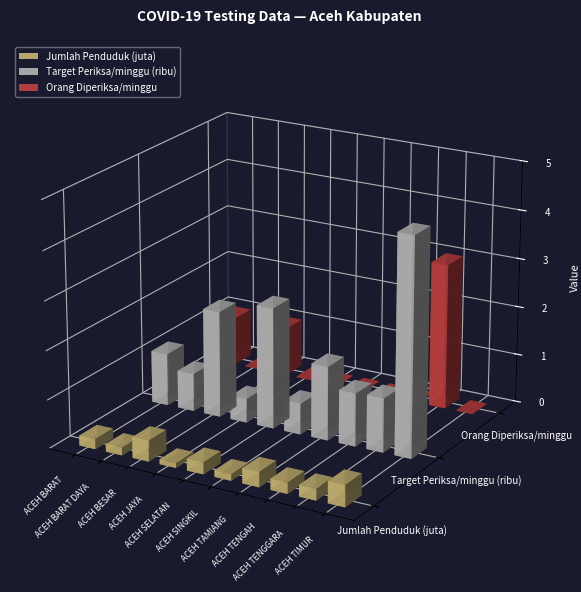

What is the sum of the Target Periksa/minggu (ribu) values at ACEH TENGAH and ACEH JAYA?

1.6